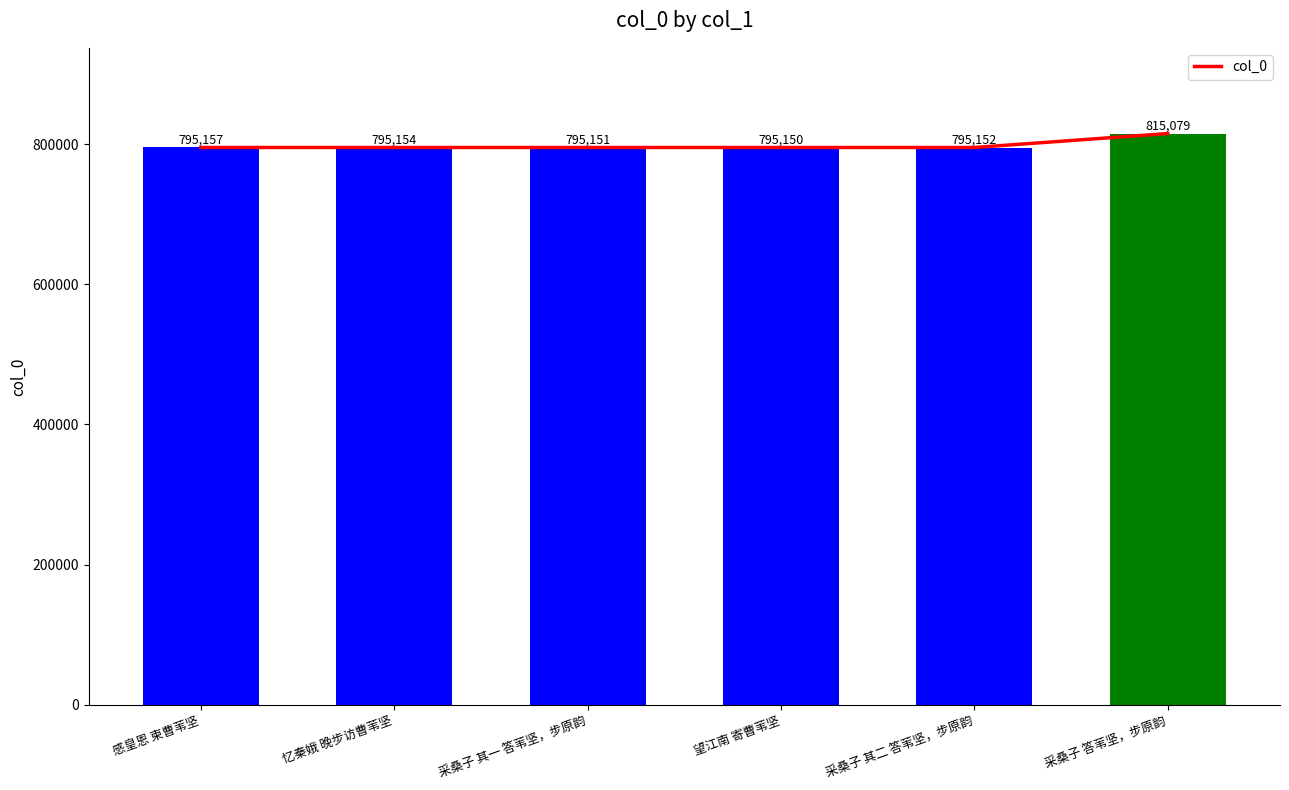

Reading right to left, transcribe all the data shown in this chart.

815079	795152	795150	795151	795154	795157